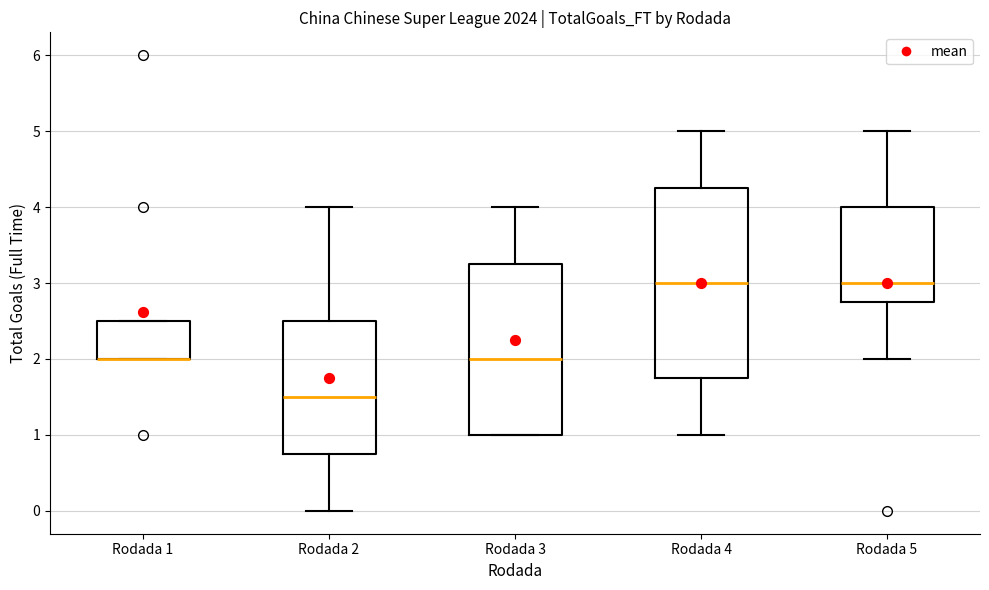

Reading left to right, transcribe this box plot: for each box, give where its median line is, the range the box spans, and where its two whiskers end, as read against the y-axis. The values are not printed on the chart, so give them approximately, as read against the axis.

Rodada 1: median 2.0 (drawn on the box's lower edge), box 2.0 to 2.5, whiskers 2.0 to 2.5
Rodada 2: median 1.5, box 0.8 to 2.5, whiskers 0.0 to 4.0
Rodada 3: median 2.0, box 1.0 to 3.3, whiskers 1.0 to 4.0
Rodada 4: median 3.0, box 1.8 to 4.3, whiskers 1.0 to 5.0
Rodada 5: median 3.0, box 2.8 to 4.0, whiskers 2.0 to 5.0